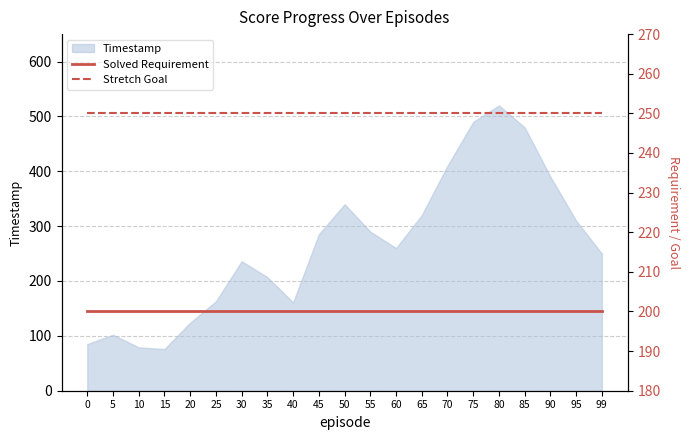

The Timestamp series shows 390 at 90. True or false?

True